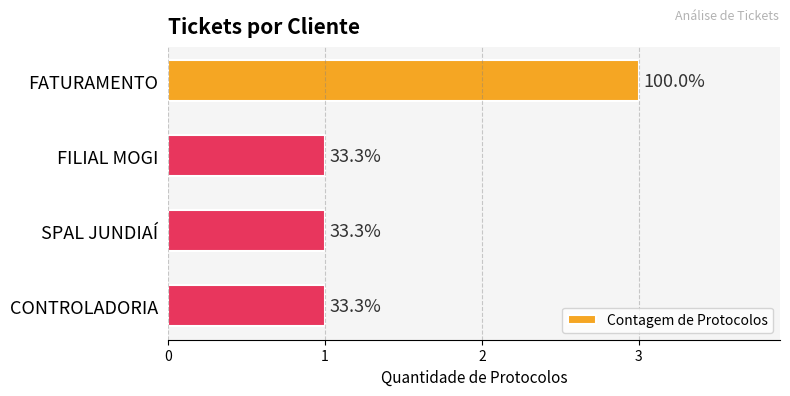

How many bars are there in total?

4